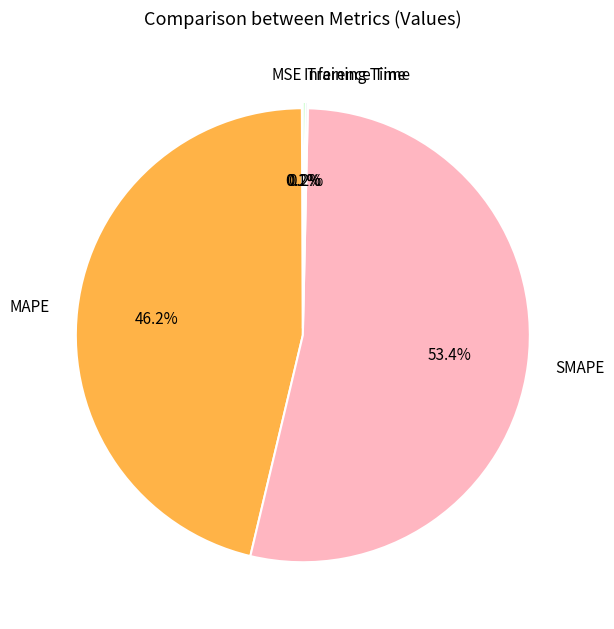

Which slice is the largest?

SMAPE